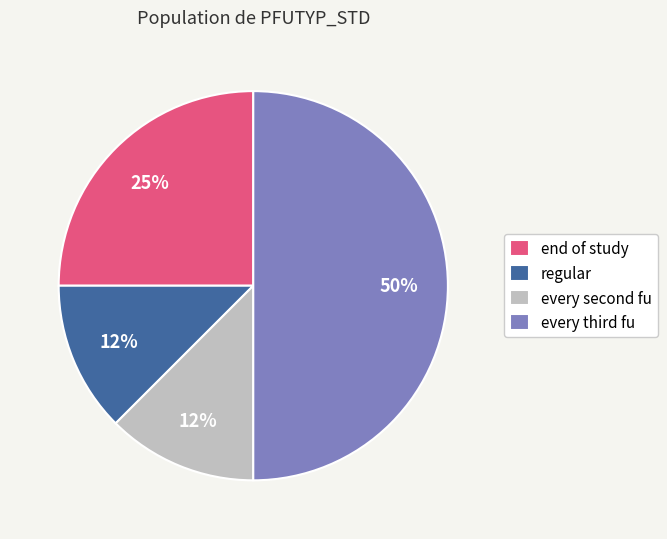

Does regular represent more than half of the total?

No